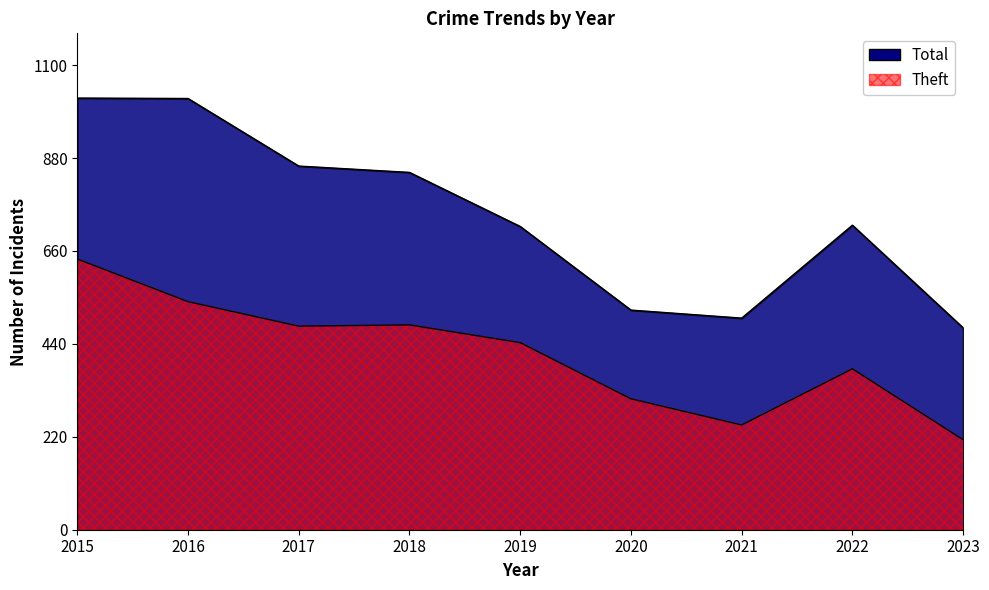

Is it true that Total equals 1021 at 2016?

True